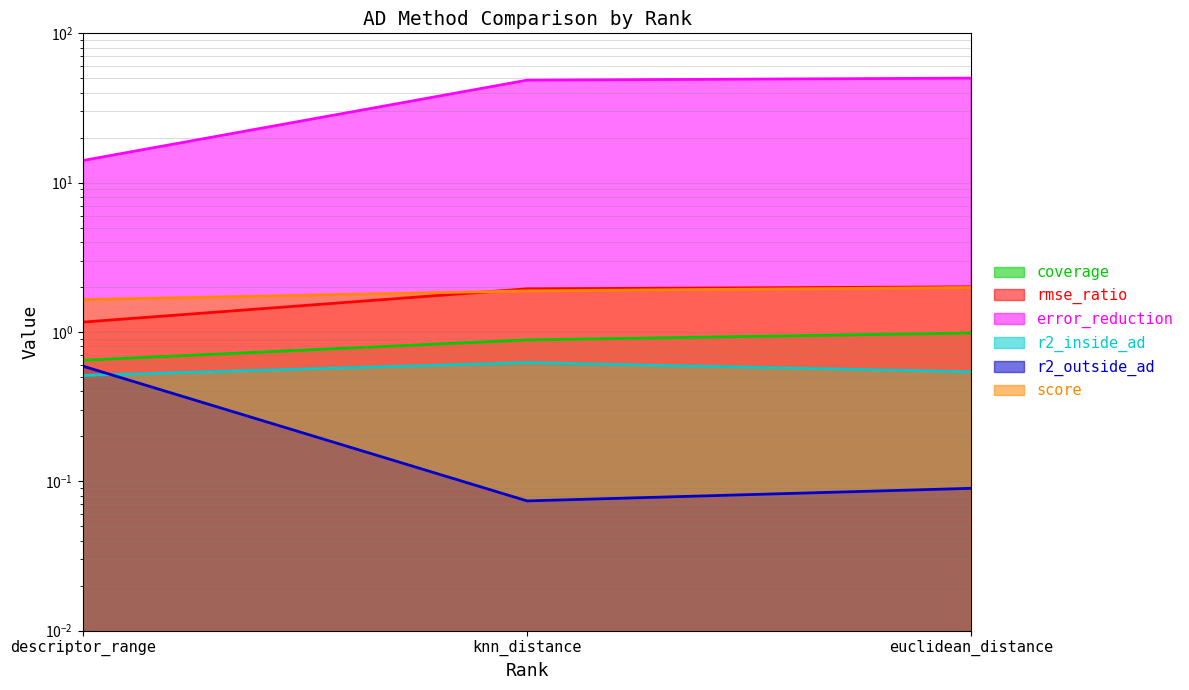

What is the value of the score point at the 3rd from the left?

2.0